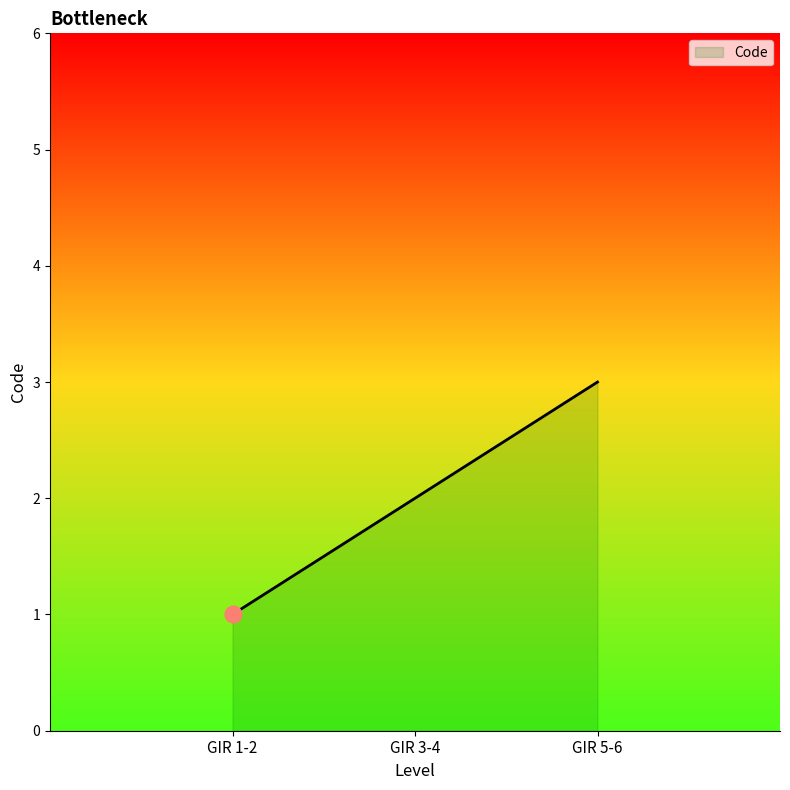

How many lines are shown in the chart?

1